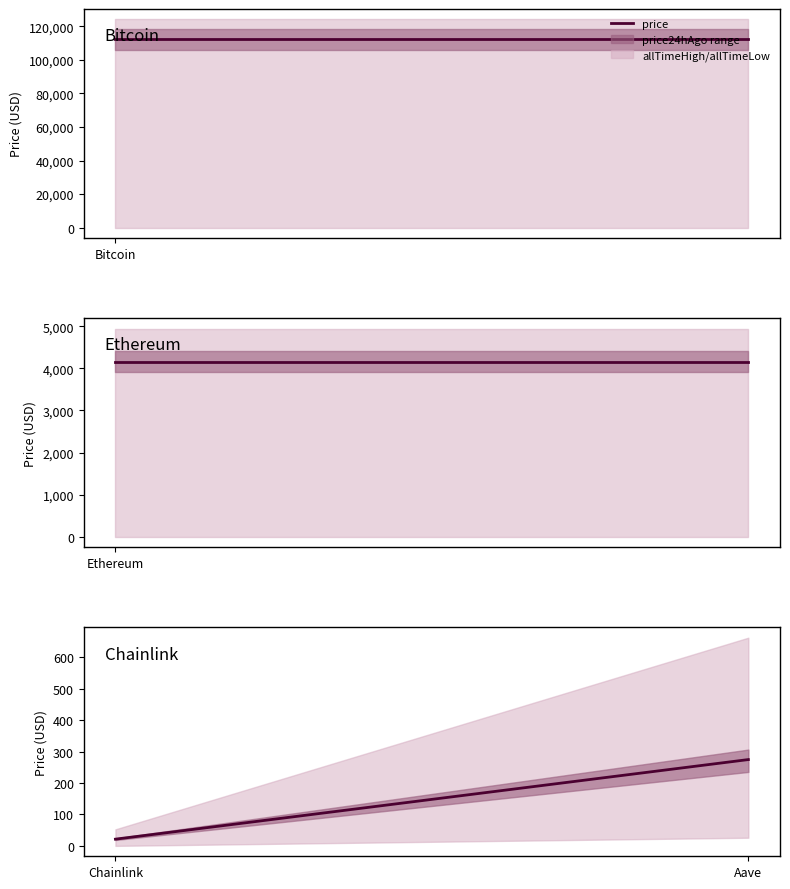

What is the average value?

147.9